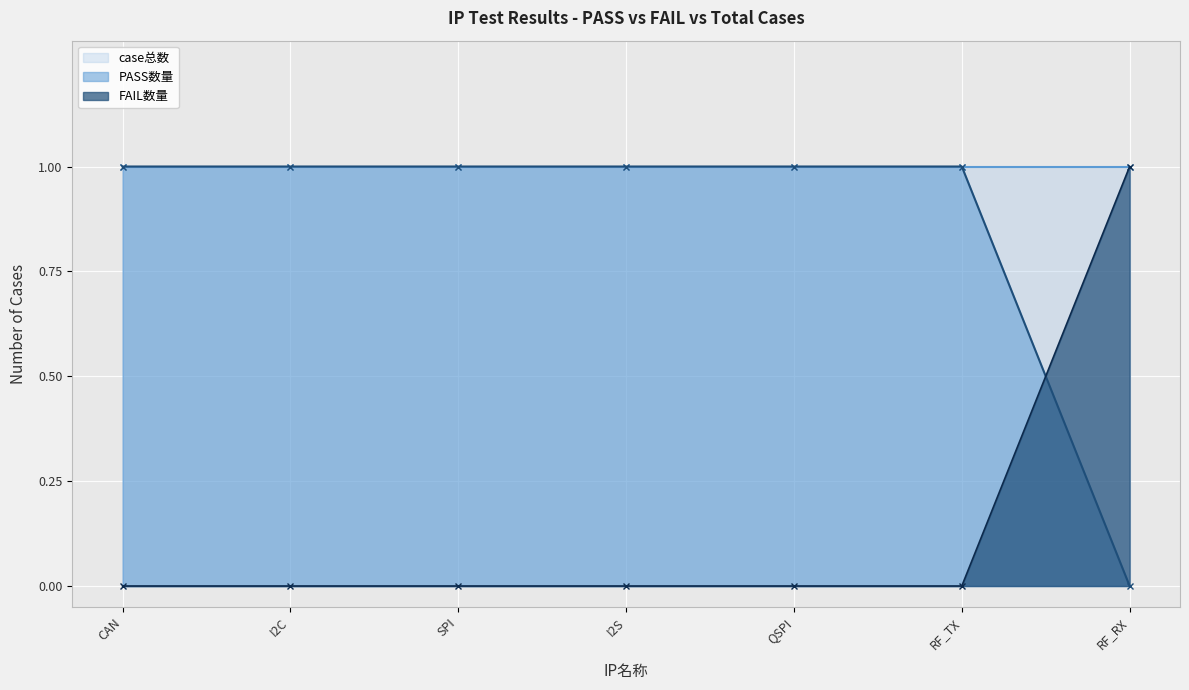

The FAIL数量 series shows 0 at QSPI. True or false?

True